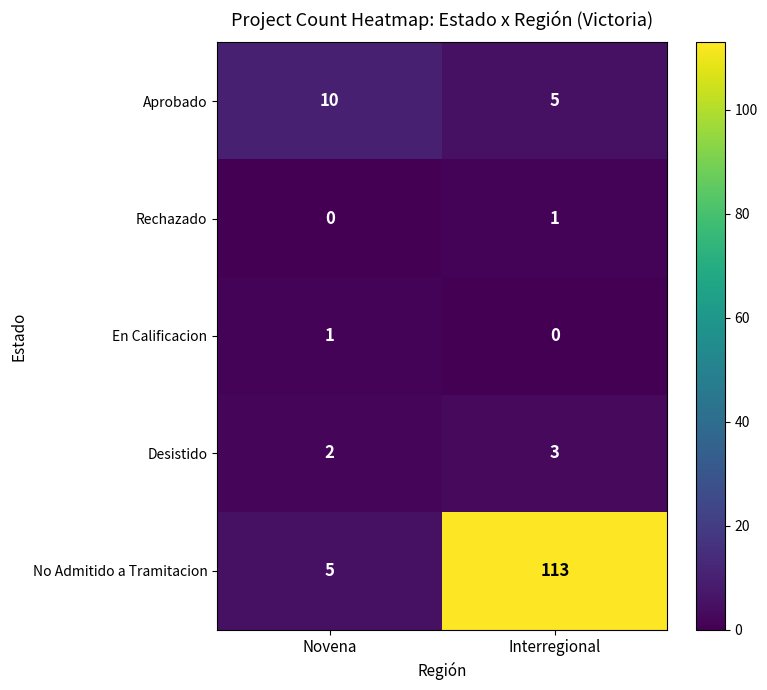

What is the sum of all Aprobado values?

15